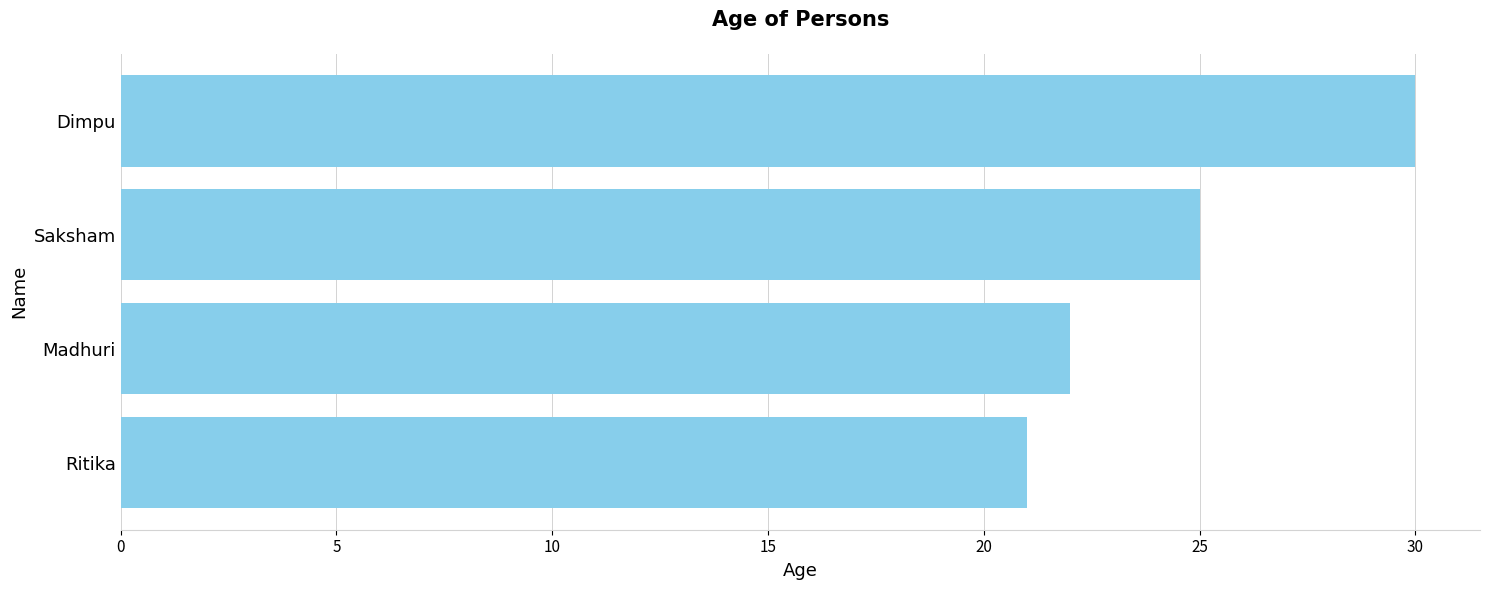

List the labels in order of value, smallest first.

Ritika, Madhuri, Saksham, Dimpu